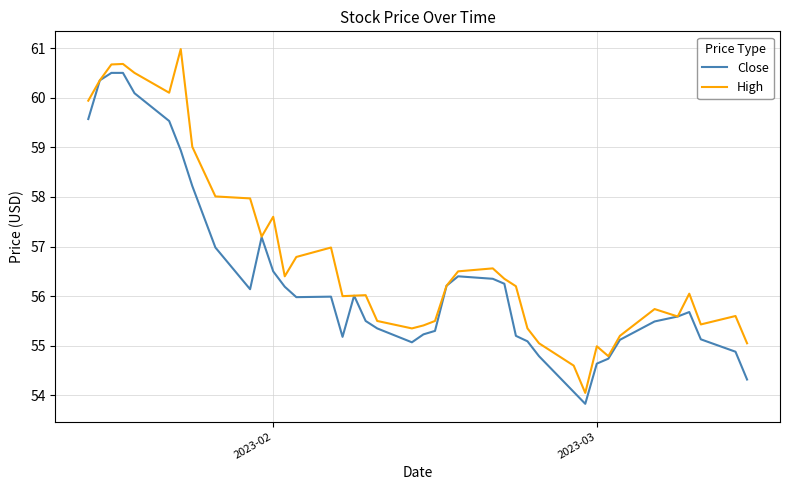

Rank the series by their average value, from lowest to highest.

Close, High